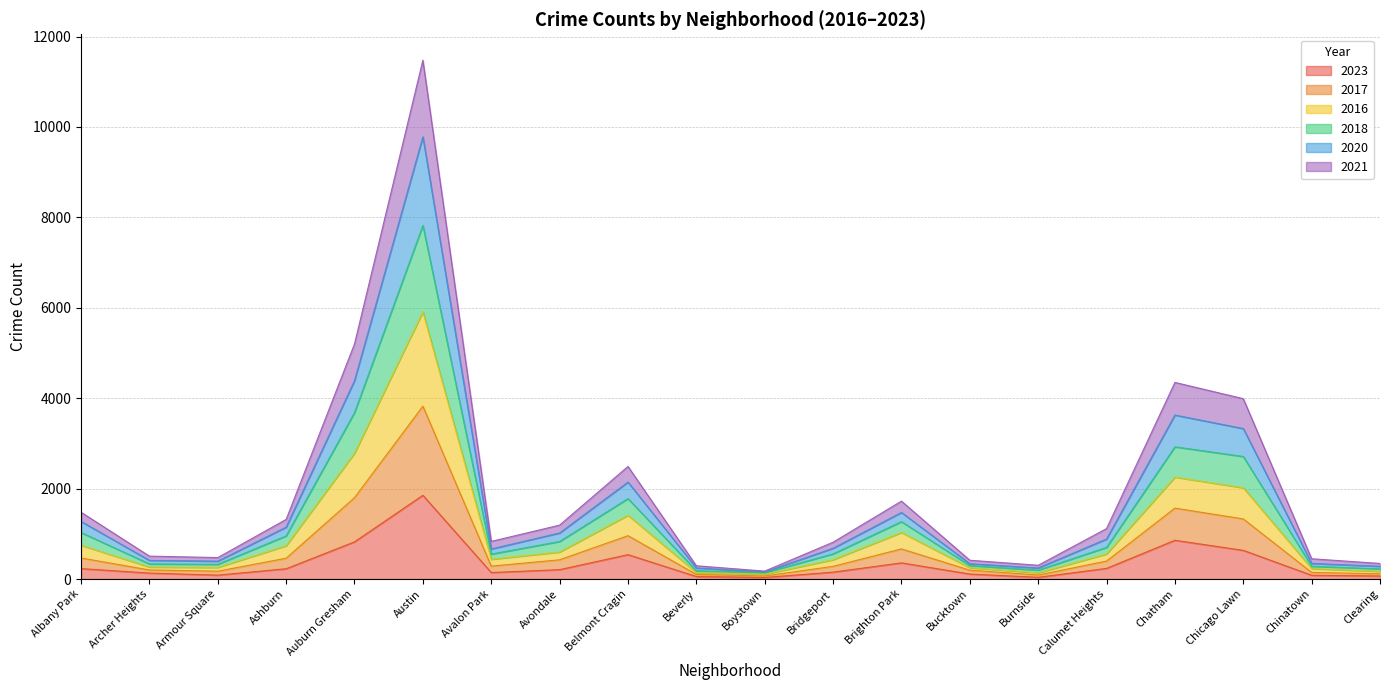

What are all the series names shown in the legend?

2023, 2017, 2016, 2018, 2020, 2021